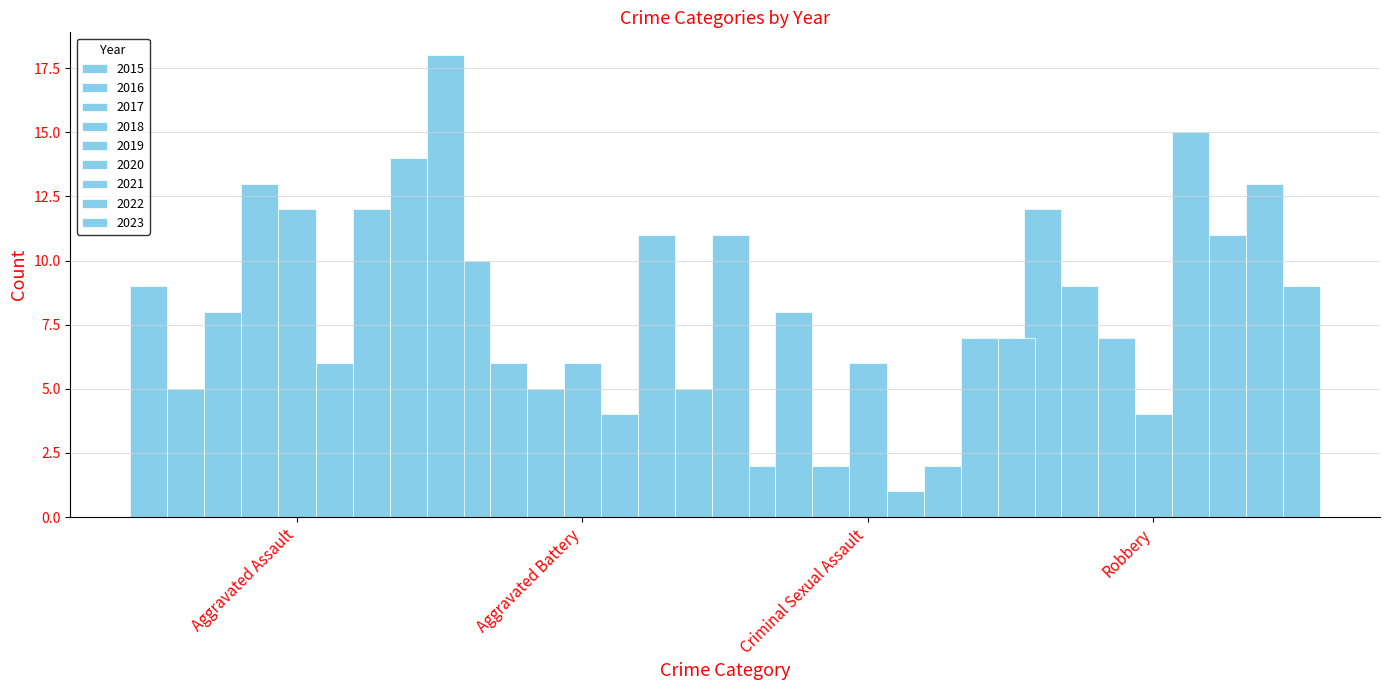

Reading left to right, extract all data points from this chart.

Aggravated Assault: 2015=9	2016=5	2017=8	2018=13	2019=12	2020=6	2021=12	2022=14	2023=18
Aggravated Battery: 2015=10	2016=10	2017=6	2018=5	2019=6	2020=4	2021=11	2022=5	2023=11
Criminal Sexual Assault: 2015=5	2016=2	2017=8	2018=2	2019=6	2020=1	2021=2	2022=7	2023=7
Robbery: 2015=5	2016=12	2017=9	2018=7	2019=4	2020=15	2021=11	2022=13	2023=9